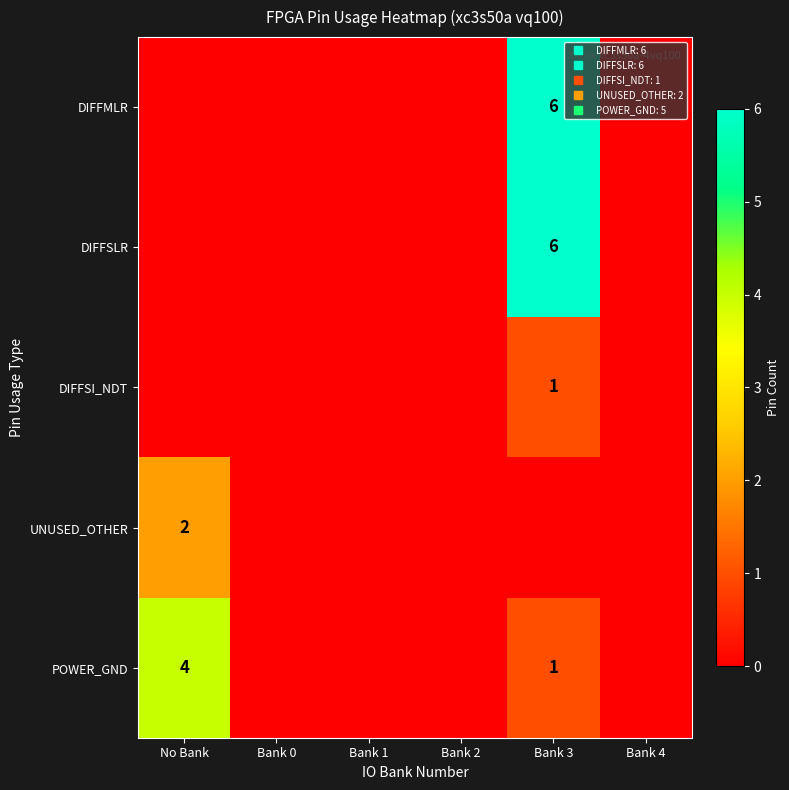

Which series has the widest spread of values?

DIFFMLR